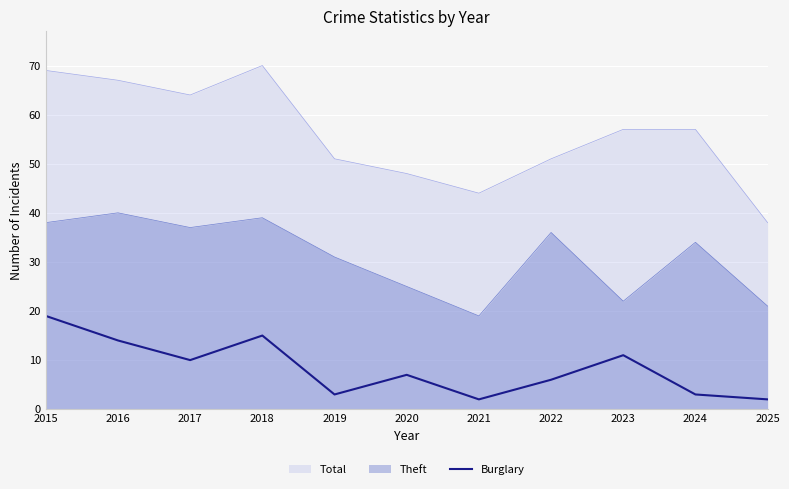

Which series has the largest range (max minus min)?

Total